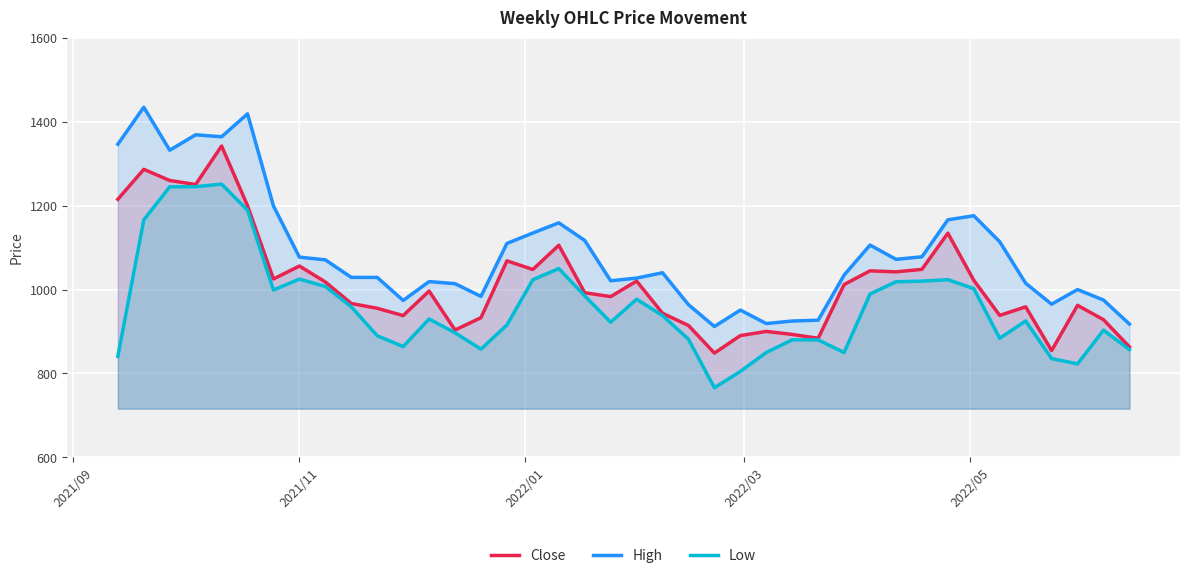

True or false: High and Low intersect in this chart.

False